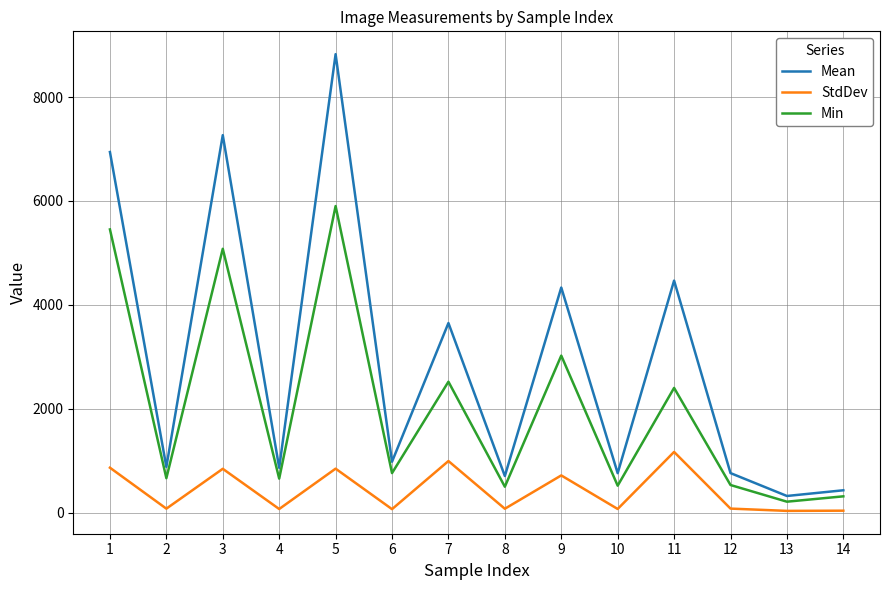

True or false: Mean and StdDev cross at least once.

False